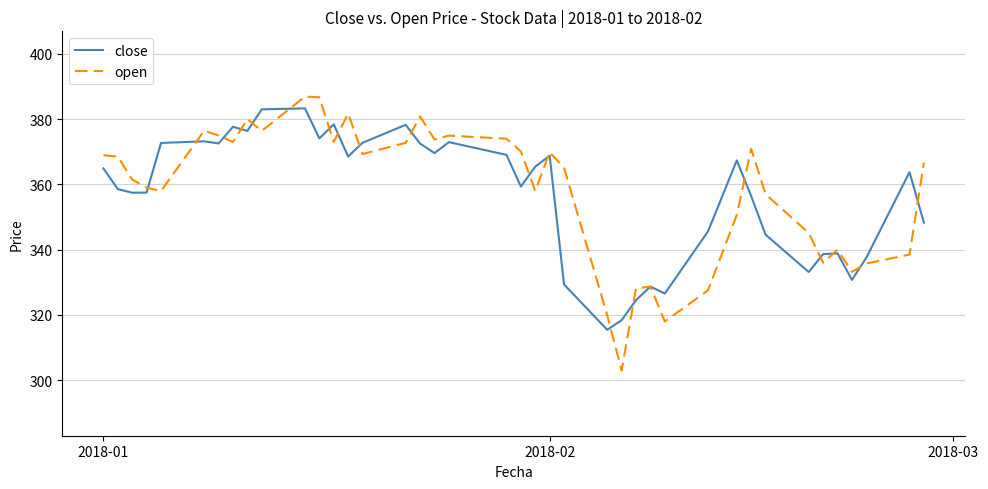

What is the greatest value displayed?

386.9